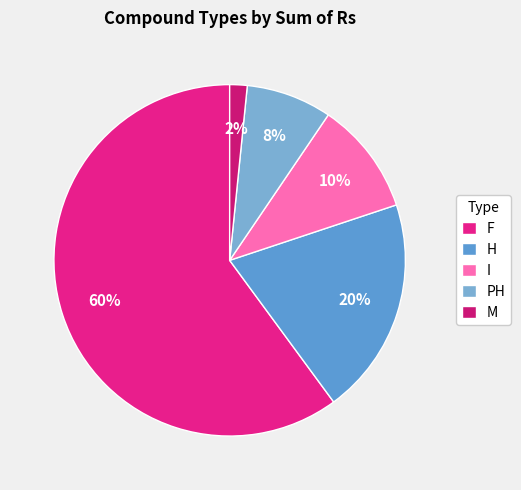

Rank the categories by value from highest to lowest.

F, H, I, PH, M